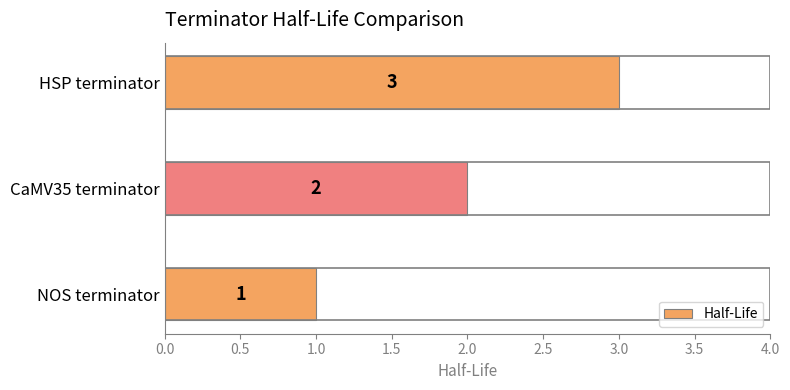

Rank the categories by value from highest to lowest.

HSP terminator, CaMV35 terminator, NOS terminator